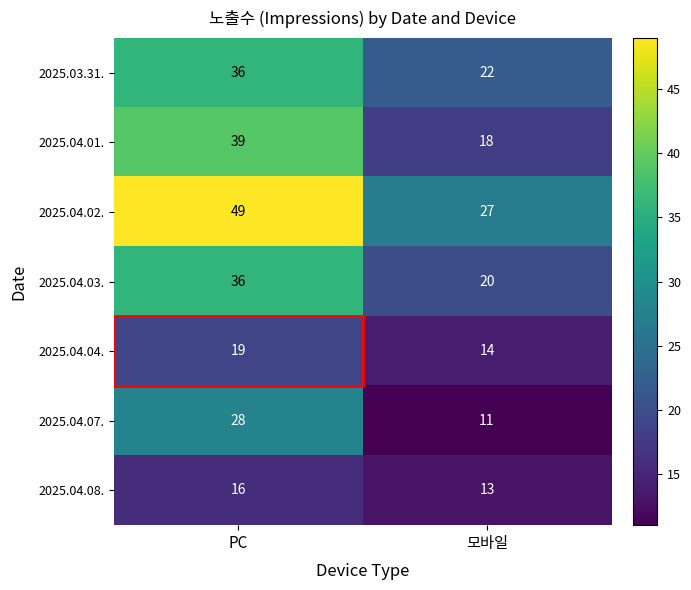

Which category has the lowest value across all series?

모바일